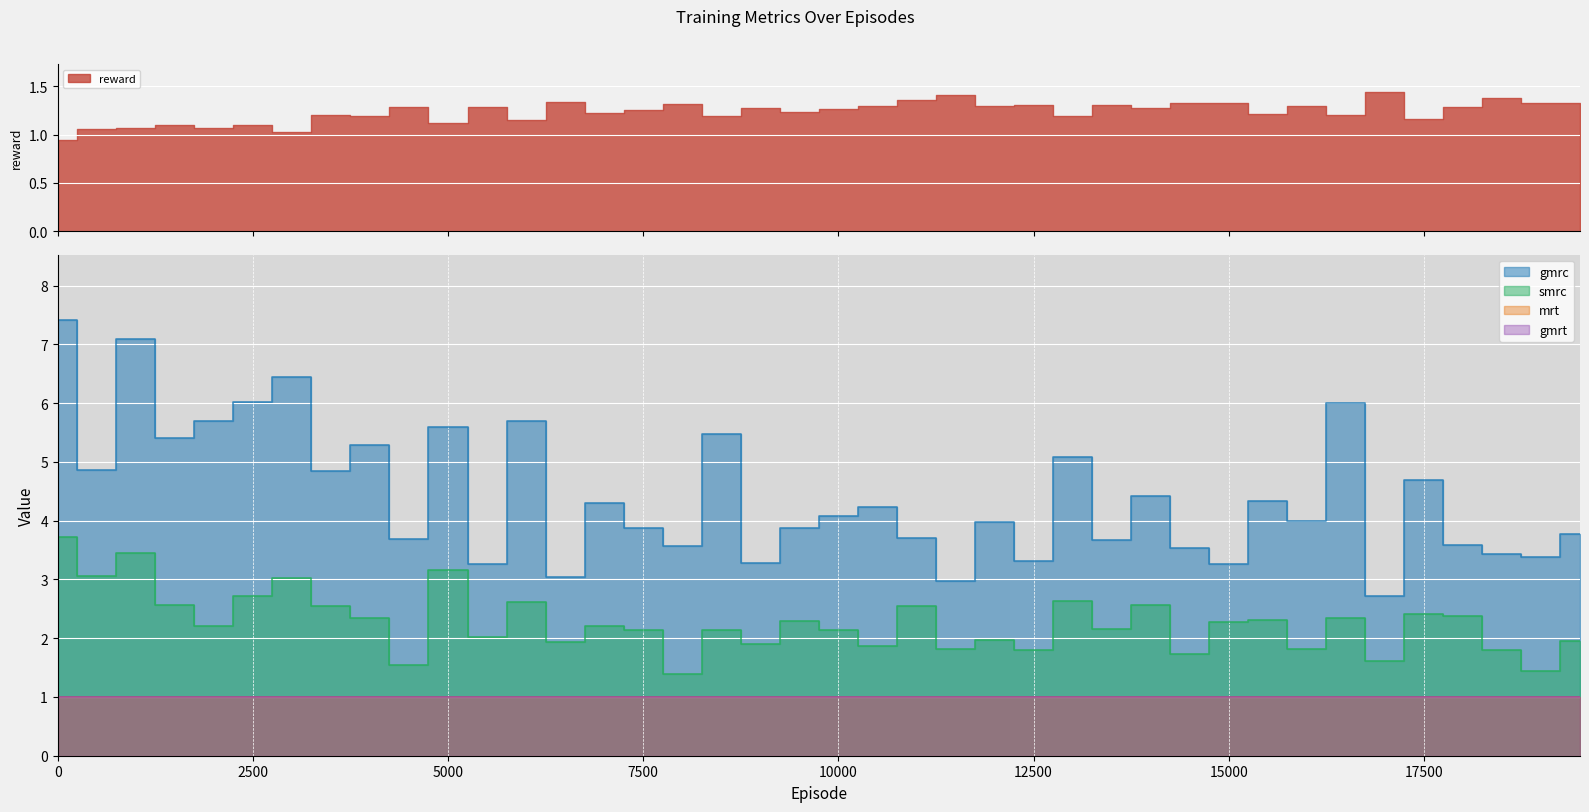

Reading left to right, transcribe all the data shown in this chart.

reward: 0.9	1.1	1.1	1.1	1.1	1.1	1.0	1.2	1.2	1.3	1.1	1.3	1.2	1.3	1.2	1.3	1.3	1.2	1.3	1.2	1.3	1.3	1.4	1.4	1.3	1.3	1.2	1.3	1.3	1.3	1.3	1.2	1.3	1.2	1.4	1.2	1.3	1.4	1.3	1.3
gmrc: 7.4	4.9	7.1	5.4	5.7	6.0	6.4	4.8	5.3	3.7	5.6	3.3	5.7	3.0	4.3	3.9	3.6	5.5	3.3	3.9	4.1	4.2	3.7	3.0	4.0	3.3	5.1	3.7	4.4	3.5	3.3	4.3	4.0	6.0	2.7	4.7	3.6	3.4	3.4	3.8
smrc: 3.7	3.1	3.4	2.6	2.2	2.7	3.0	2.6	2.3	1.5	3.2	2.0	2.6	1.9	2.2	2.1	1.4	2.1	1.9	2.3	2.1	1.9	2.6	1.8	2.0	1.8	2.6	2.2	2.6	1.7	2.3	2.3	1.8	2.3	1.6	2.4	2.4	1.8	1.4	2.0
mrt: 1.0	1.0	1.0	1.0	1.0	1.0	1.0	1.0	1.0	1.0	1.0	1.0	1.0	1.0	1.0	1.0	1.0	1.0	1.0	1.0	1.0	1.0	1.0	1.0	1.0	1.0	1.0	1.0	1.0	1.0	1.0	1.0	1.0	1.0	1.0	1.0	1.0	1.0	1.0	1.0
gmrt: 1.0	1.0	1.0	1.0	1.0	1.0	1.0	1.0	1.0	1.0	1.0	1.0	1.0	1.0	1.0	1.0	1.0	1.0	1.0	1.0	1.0	1.0	1.0	1.0	1.0	1.0	1.0	1.0	1.0	1.0	1.0	1.0	1.0	1.0	1.0	1.0	1.0	1.0	1.0	1.0